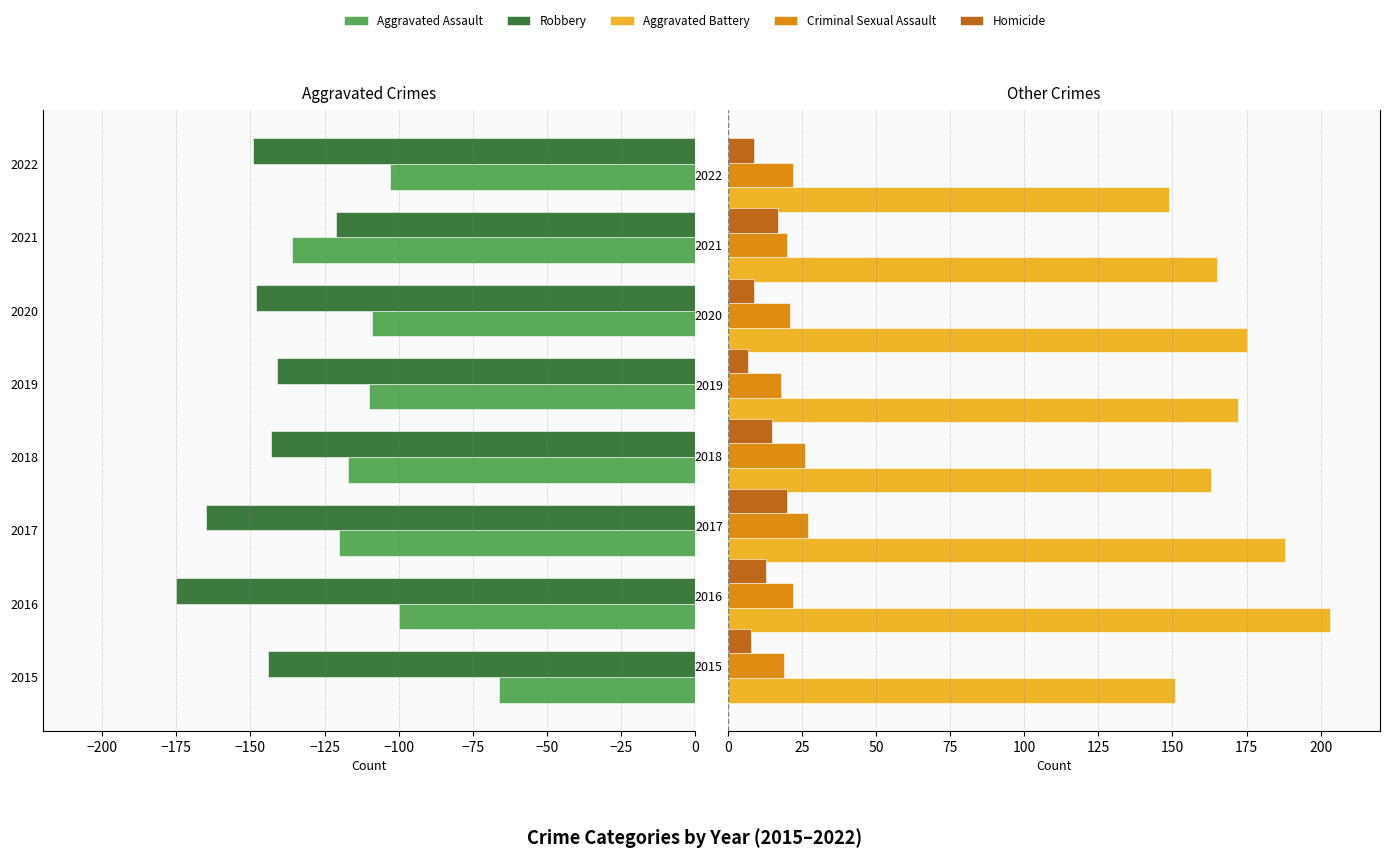

What is the value of the Robbery bar at the 6th from the left?

-148